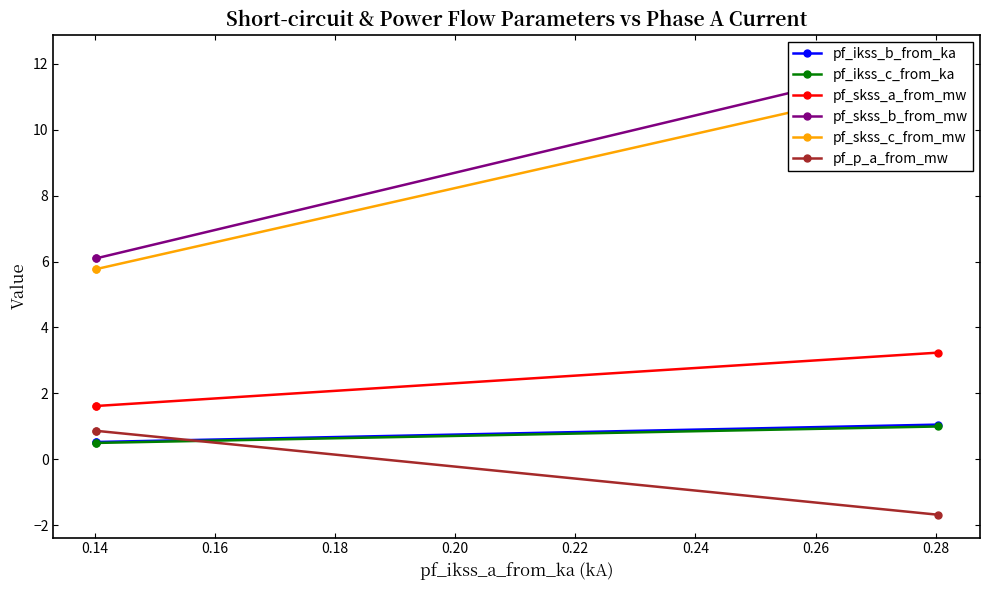

What is the difference between the maximum and minimum values in the pf_ikss_c_from_ka series?

0.5